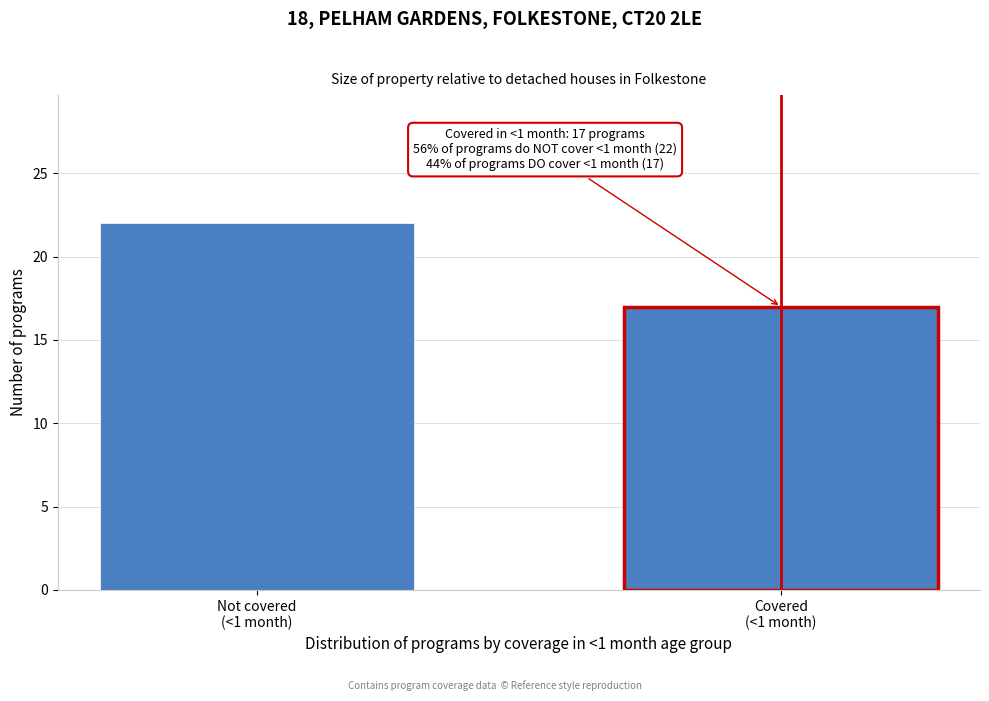

Reading left to right, extract all data points from this chart.

22	17